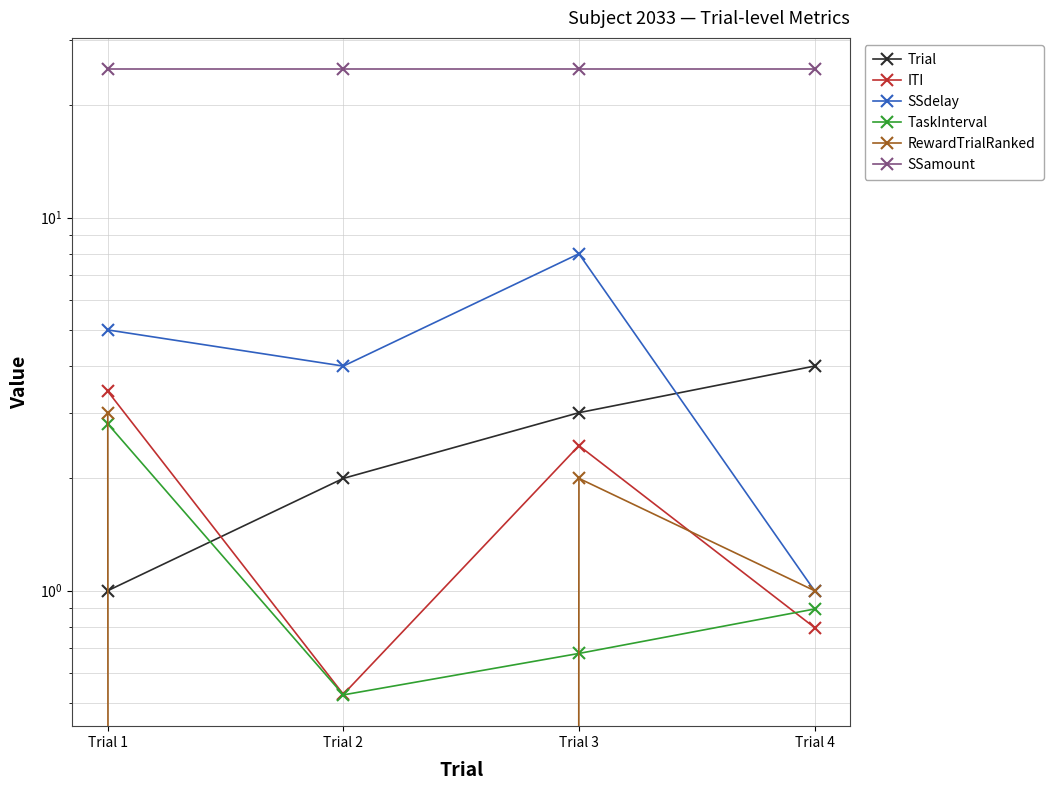

What is the approximate value of SSdelay at Trial 2?

4.0